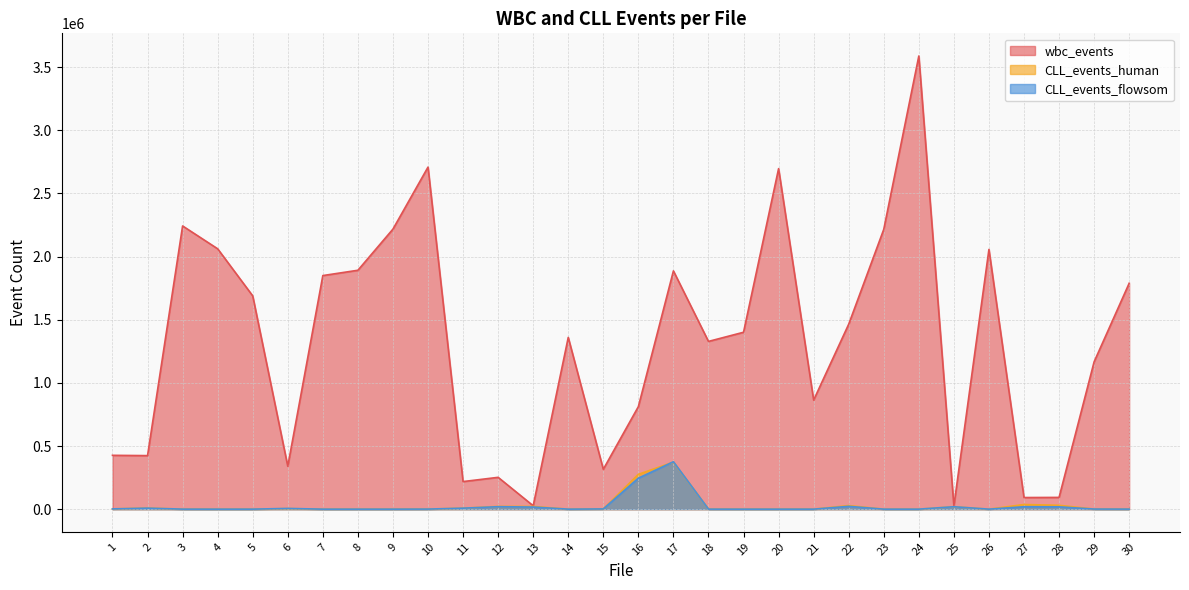

What is the average value of the CLL_events_human series?

27835.0